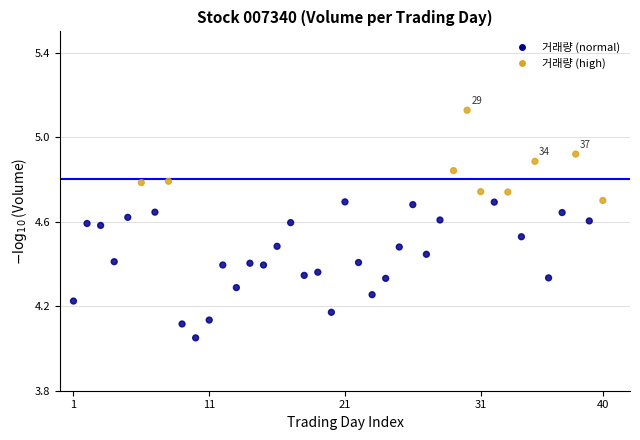

What is the range of Y values (max minus min)?

1.1